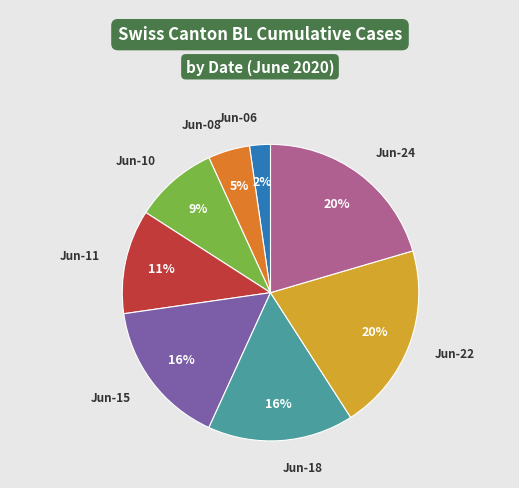

To the nearest percent, what is the average slice percentage?

12%